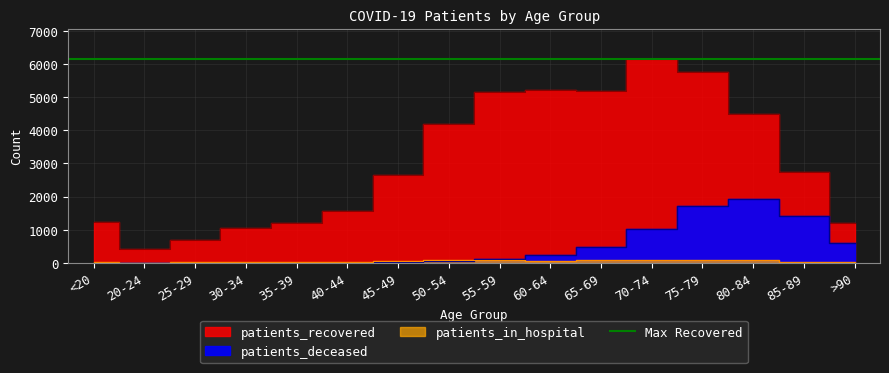

What position from the left is 30-34?

4